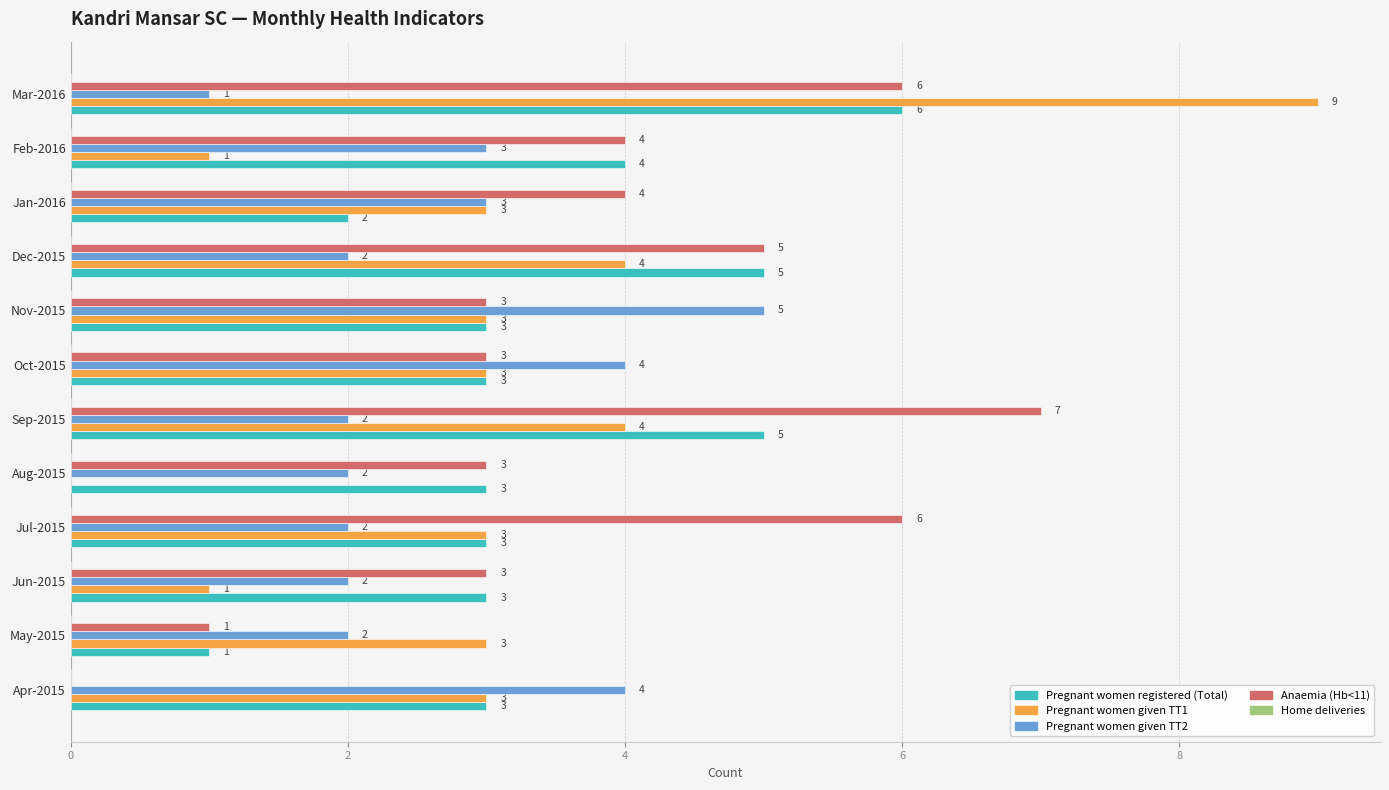

How many values in Anaemia (Hb<11) are above zero?

11